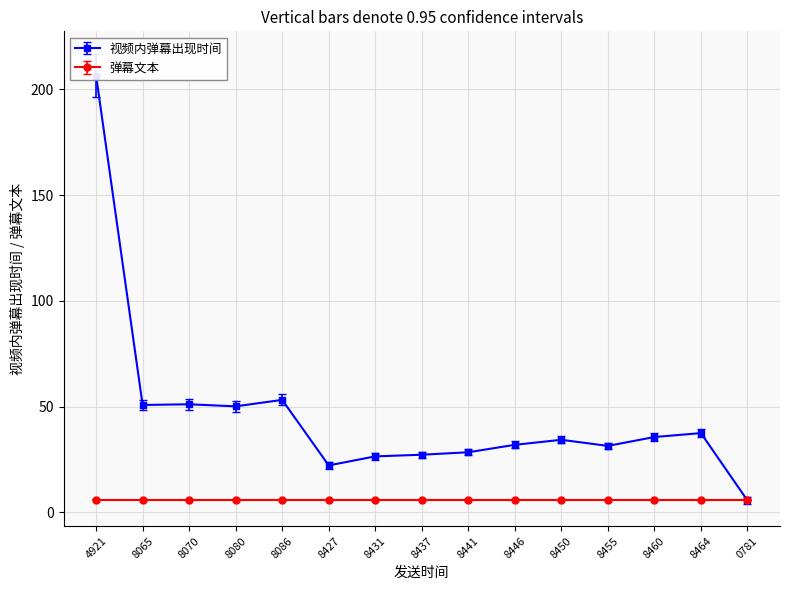

At how many categories does at least one series exceed 39?

5